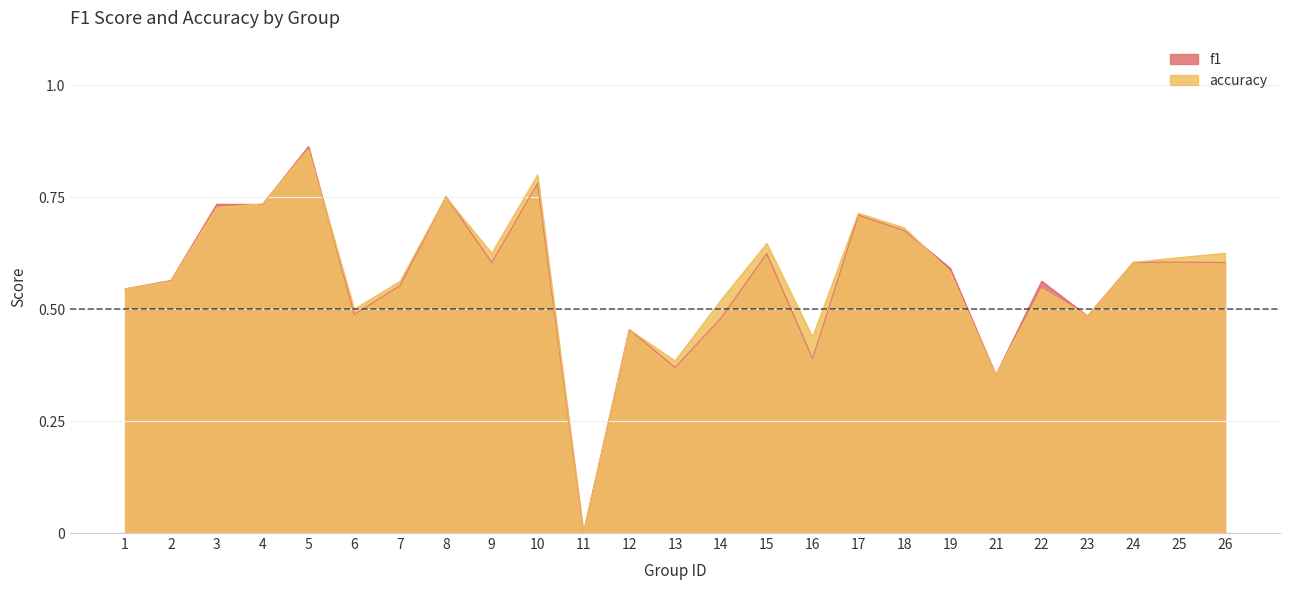

True or false: f1 has a value of 0.5 at 3.

False